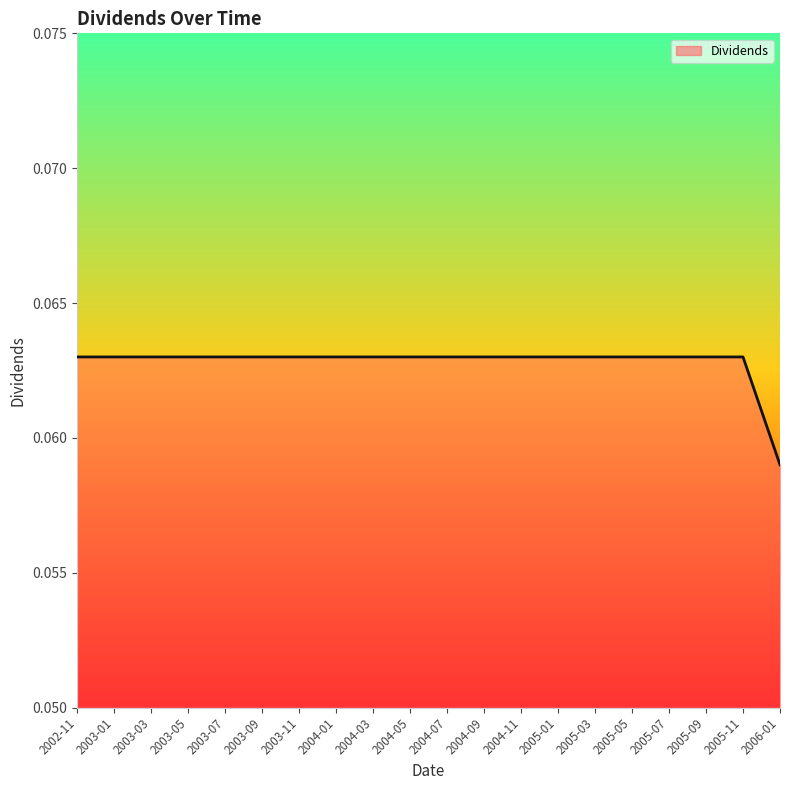

True or false: the data shows 0.0 at 2006-01.

False